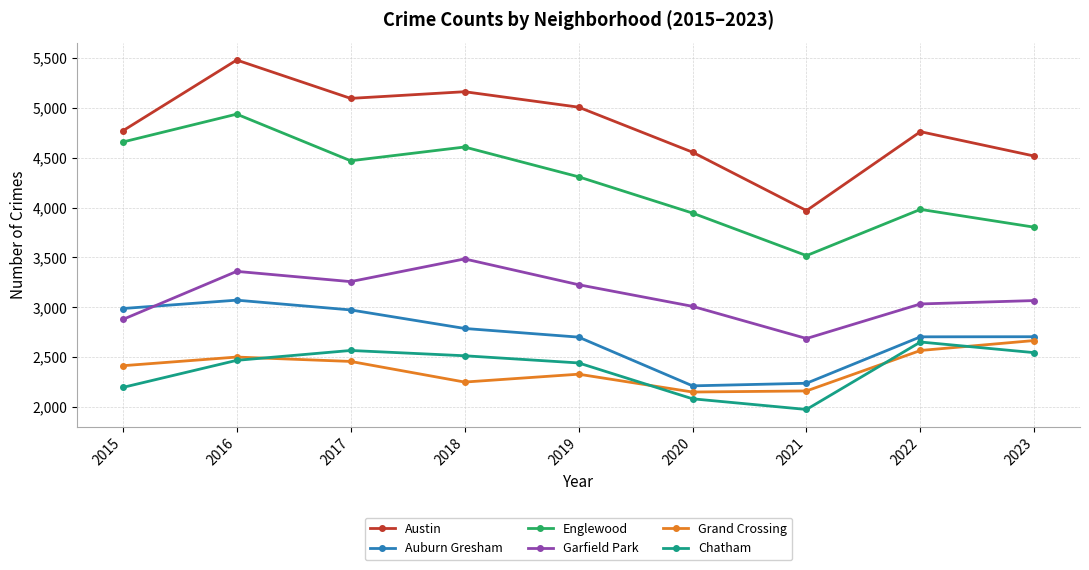

How many data points does each series have?

9